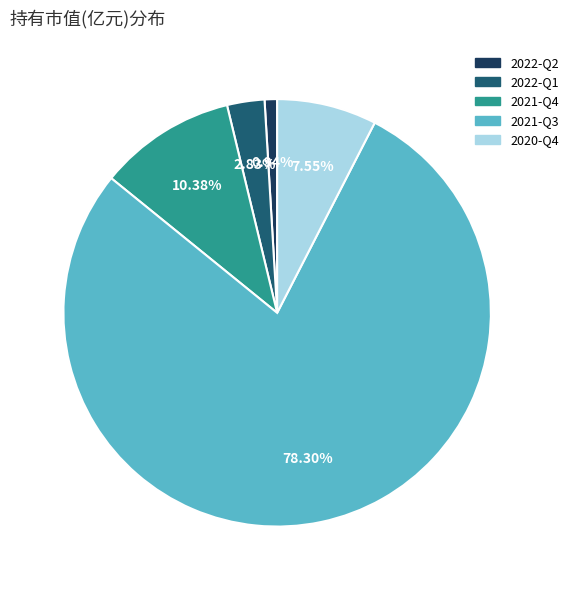

What percentage do 2021-Q3 and 2022-Q1 together represent?

81.1%